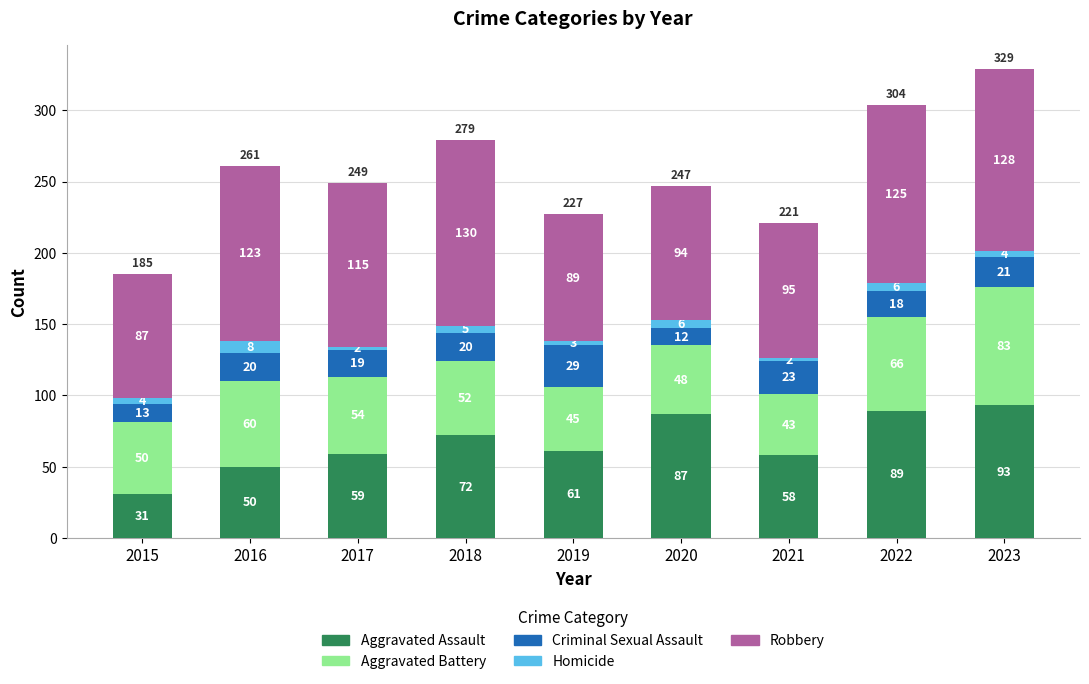

Where does the Aggravated Assault series first go above 61?

2018